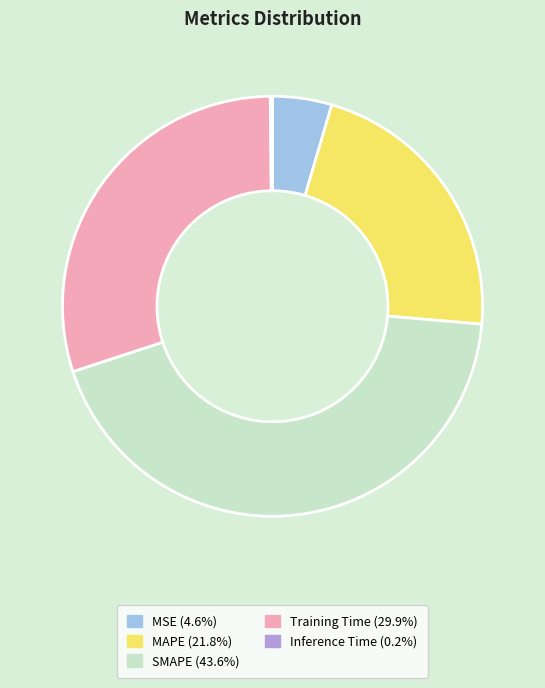

Between MAPE and SMAPE, which is larger?

SMAPE